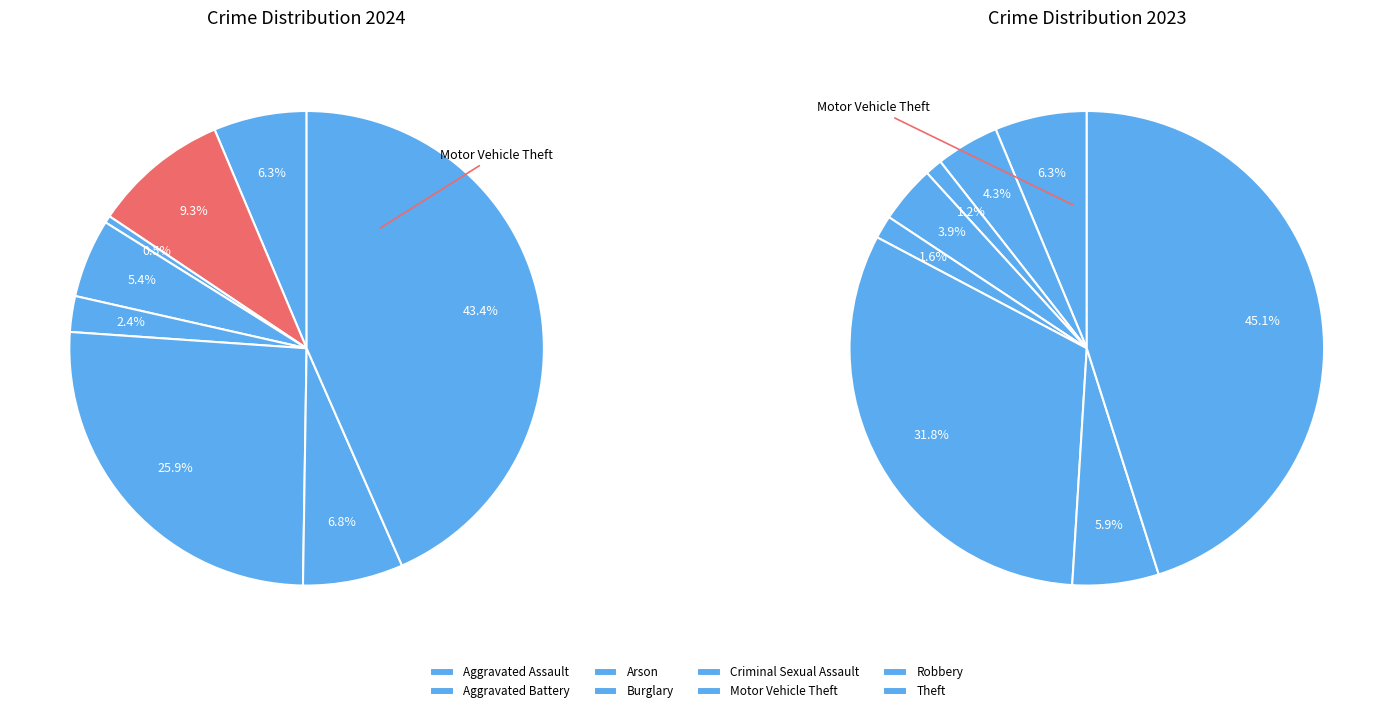

The Criminal Sexual Assault slice represents 9% of the pie. True or false?

False